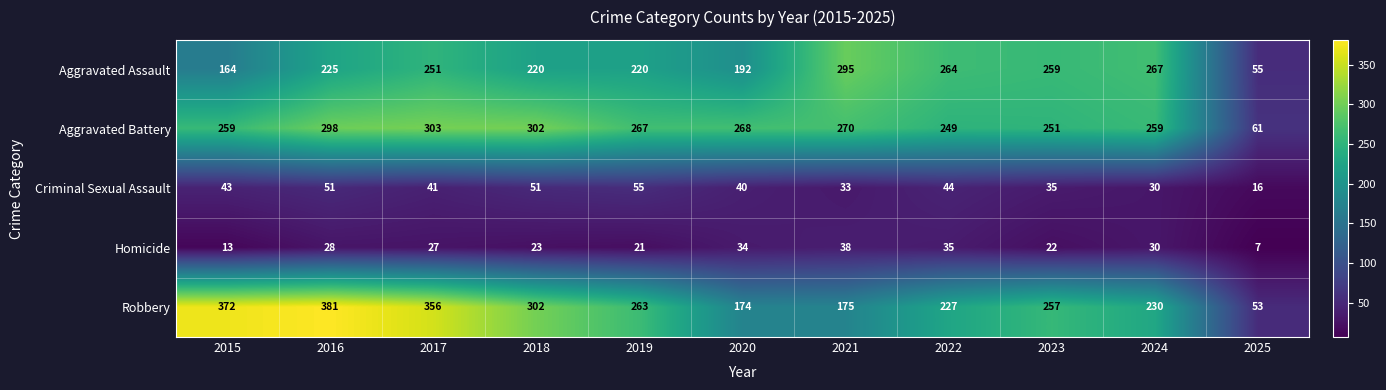

What is the minimum value for Criminal Sexual Assault?

16